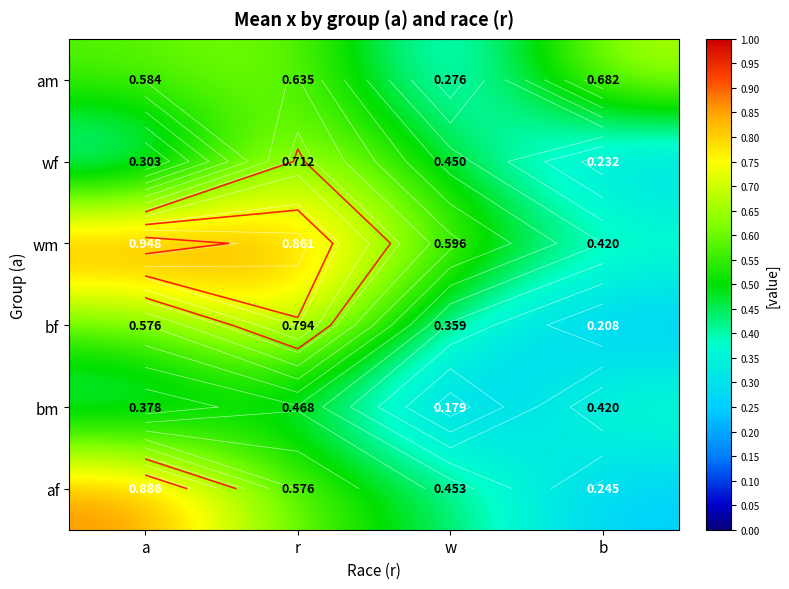

At which category does the chart reach its minimum across all series?

w